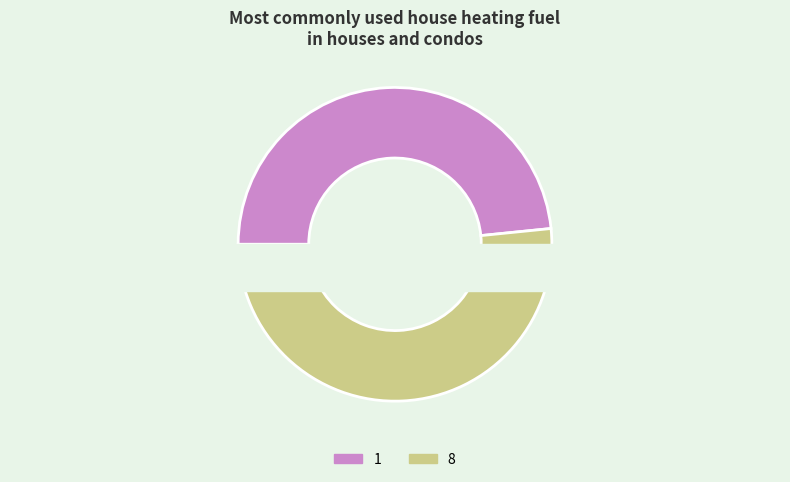

Does any single category account for the majority?

Yes